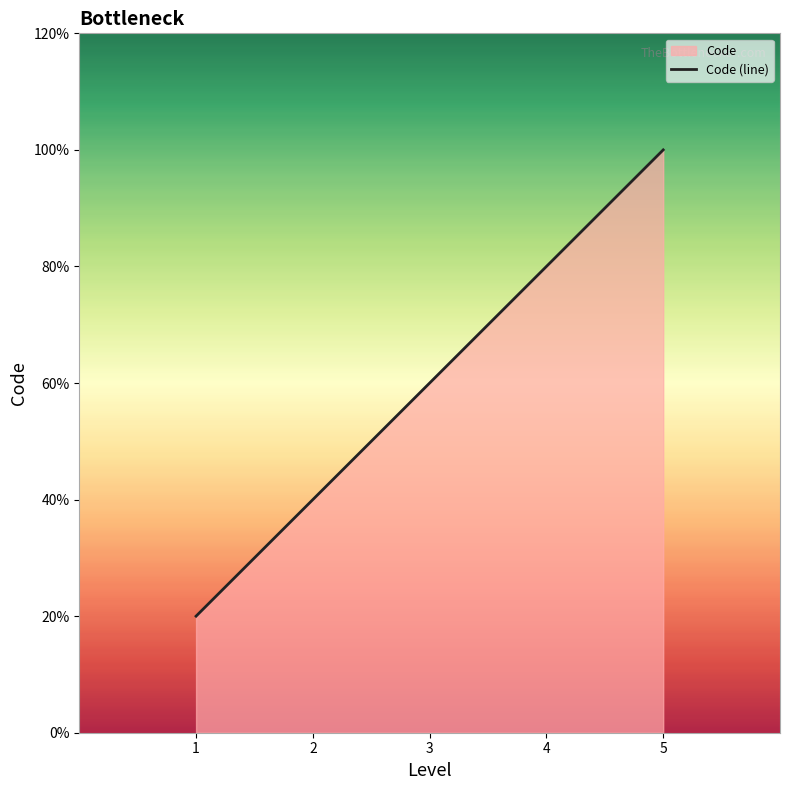

How many lines are shown in the chart?

1